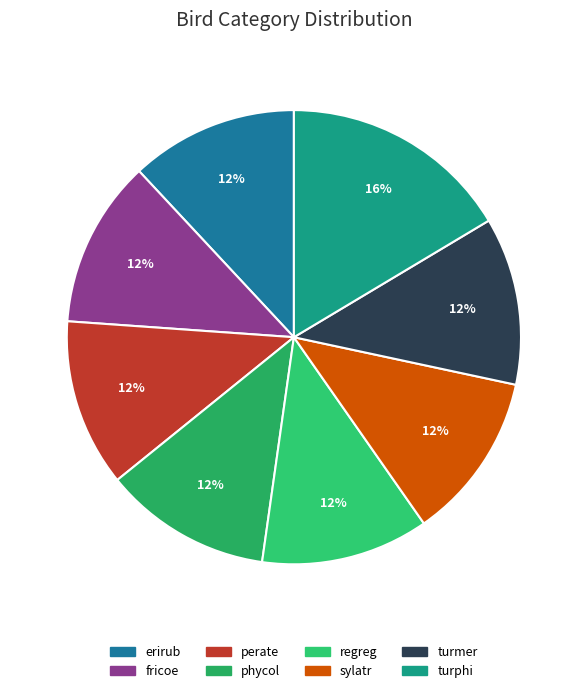

Count the number of slices in the pie.

8